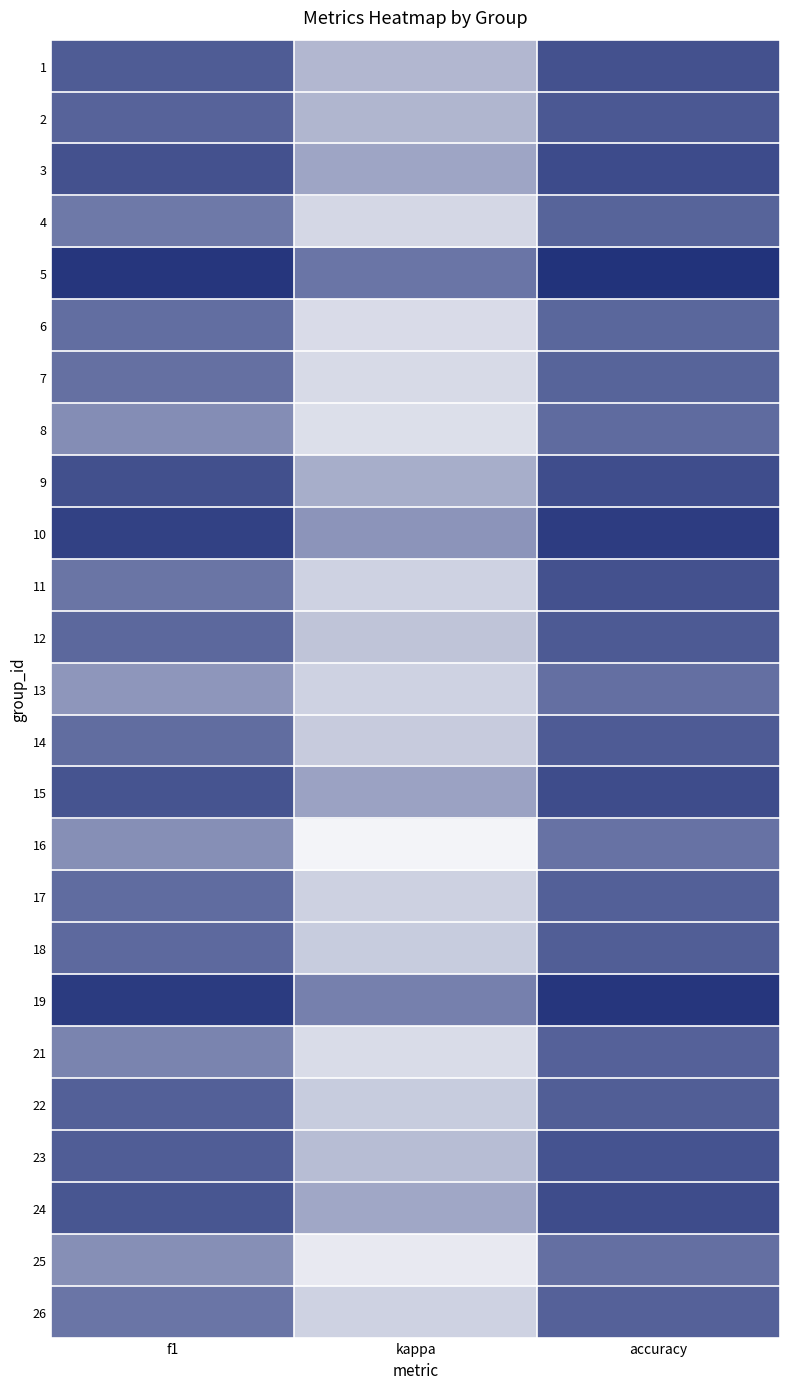

What is the total value across all series at kappa?

1.9